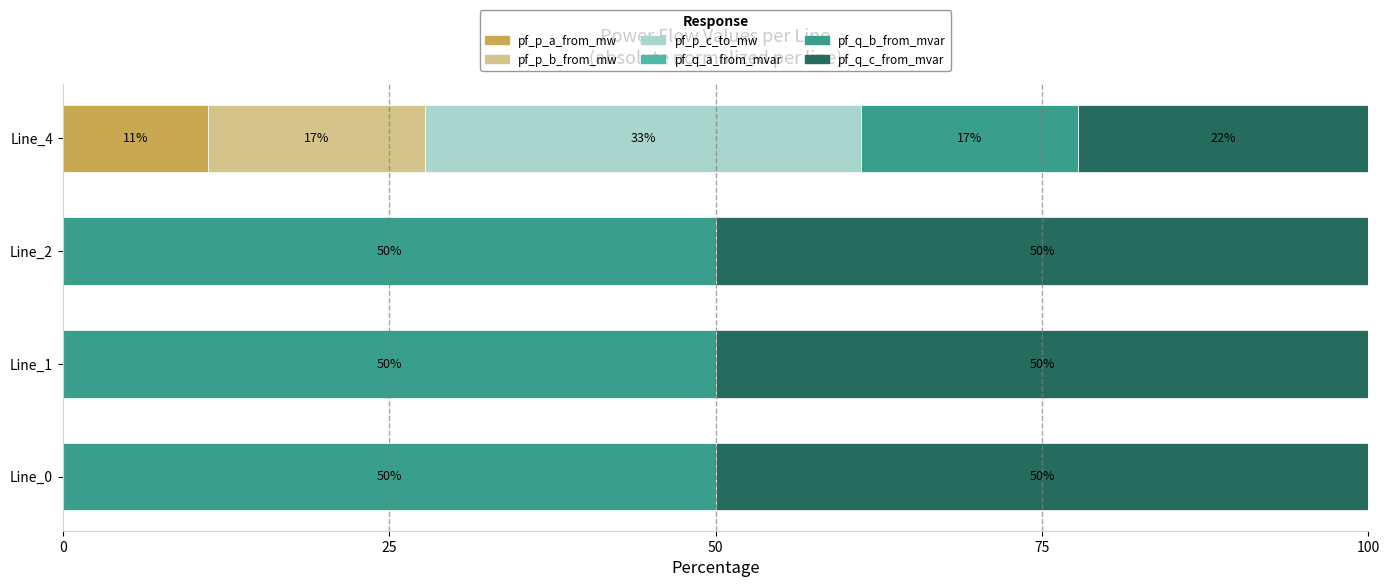

Which category has the highest value in the pf_p_a_from_mw series?

Line_4